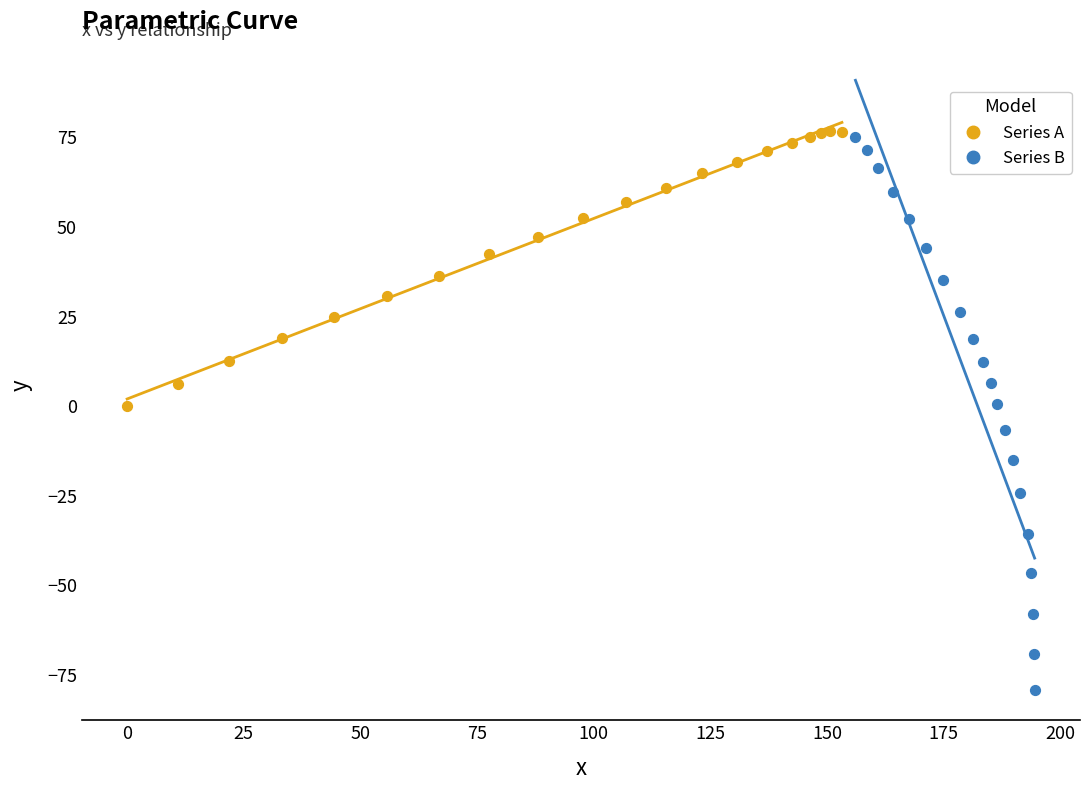

Which series has the largest Y range (max minus min)?

Series B